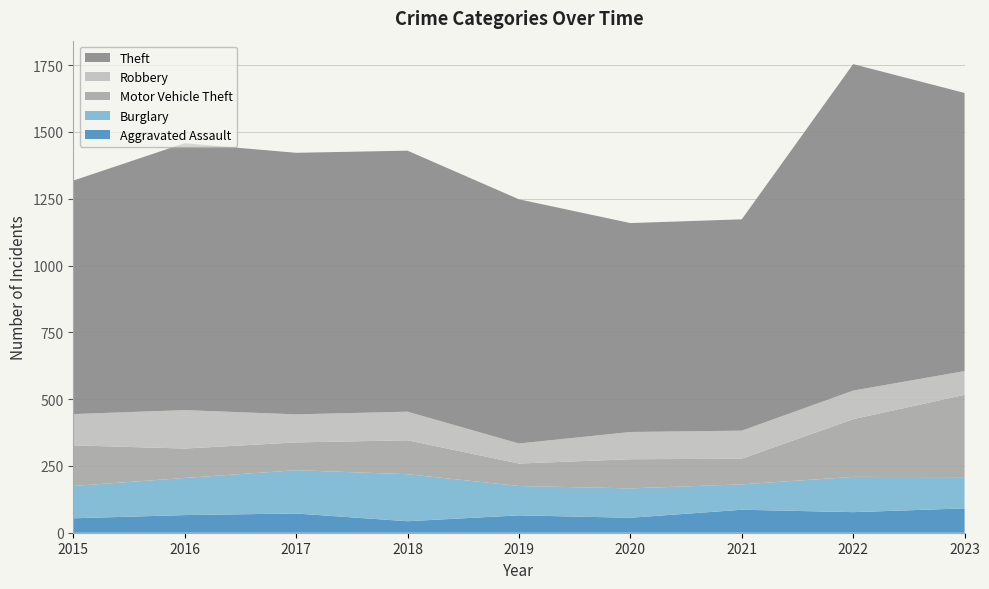

Reading right to left, what are all the values shown in this chart?

Aggravated Assault: 91	77	86	56	65	43	72	66	54
Burglary: 117	132	95	110	110	176	162	139	121
Motor Vehicle Theft: 308	216	96	109	84	127	104	110	152
Robbery: 89	107	105	102	75	107	105	144	117
Theft: 1041	1222	791	782	914	977	979	999	874